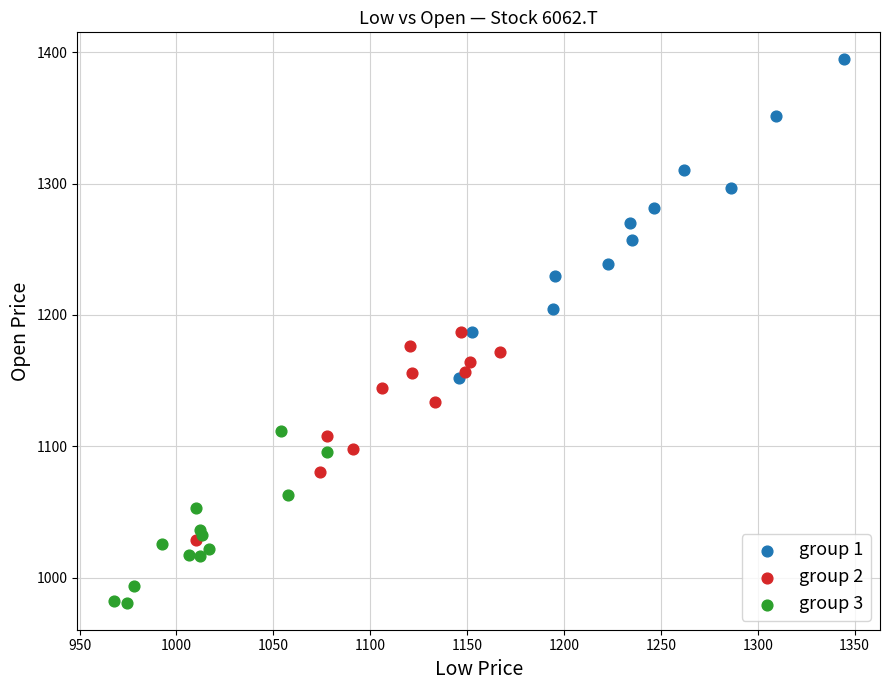

Which series contains the lowest Y value?

group 3